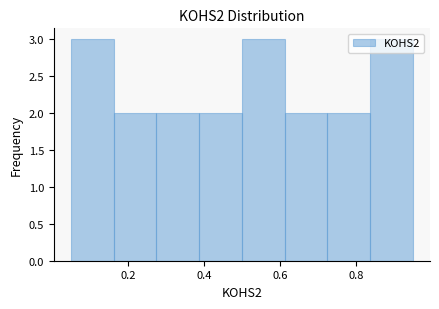

What is the height of the bar covering 0.62 to 0.72 on the x-axis? Neither the bar edges nor the heights are printed on the chart, so give them approximately, as read against the axes.

2